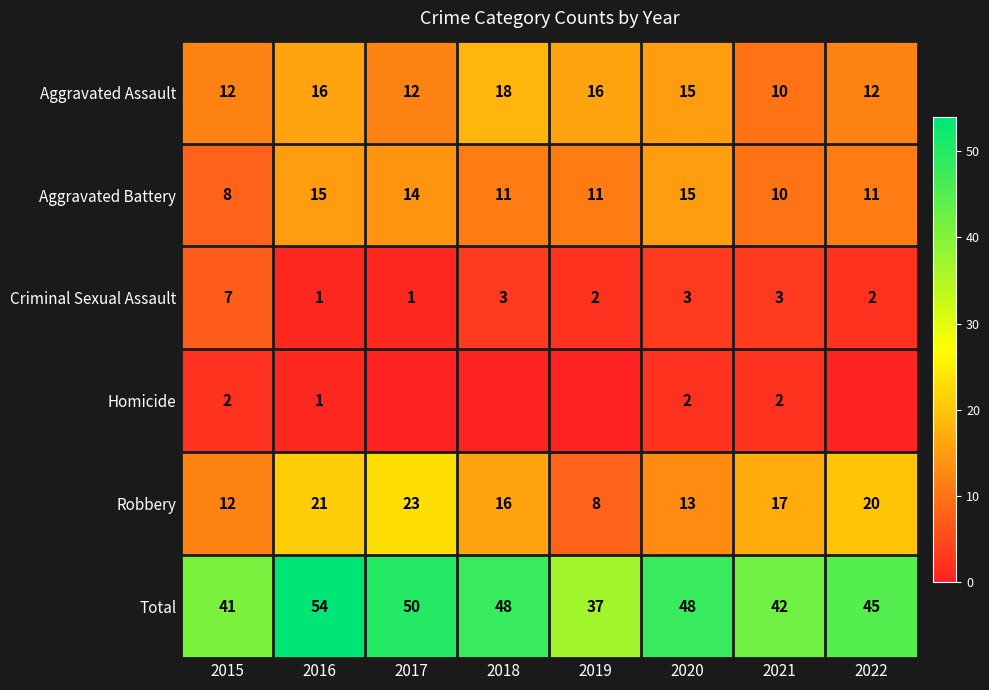

Where does the Aggravated Assault series first go above 15?

2016